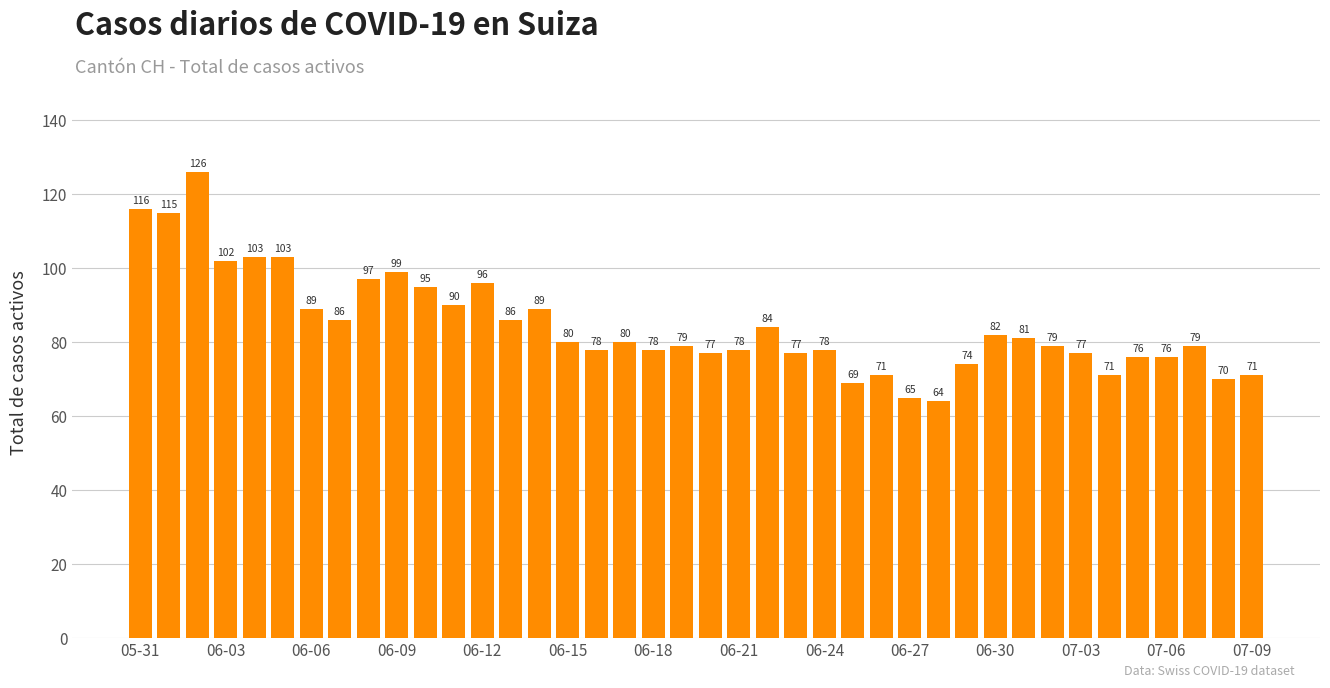

What is the value of the 13th bar from the left?

96